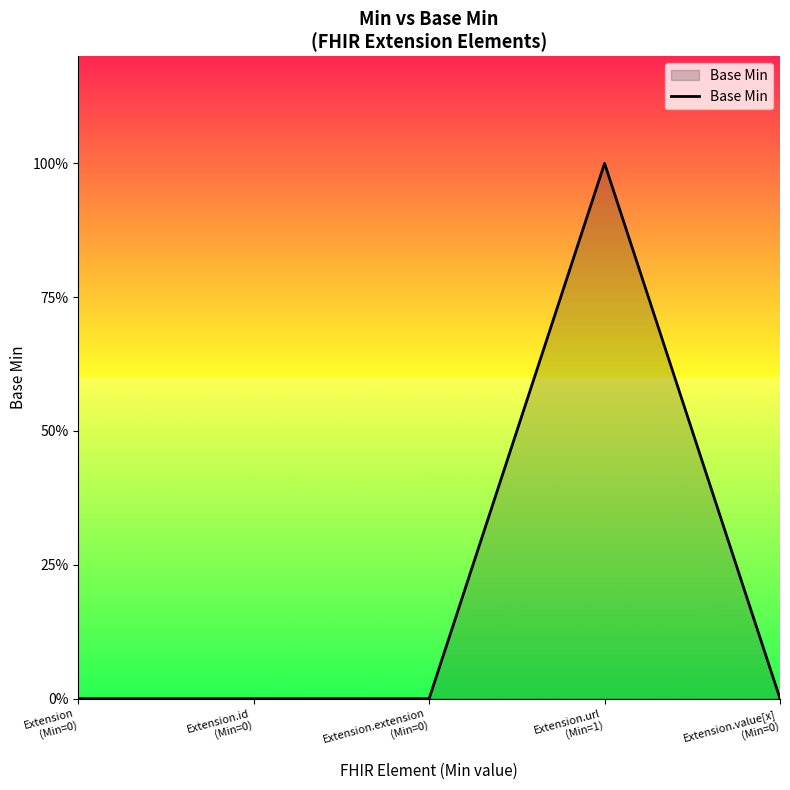

Is this an area chart (filled region under the line)?

Yes